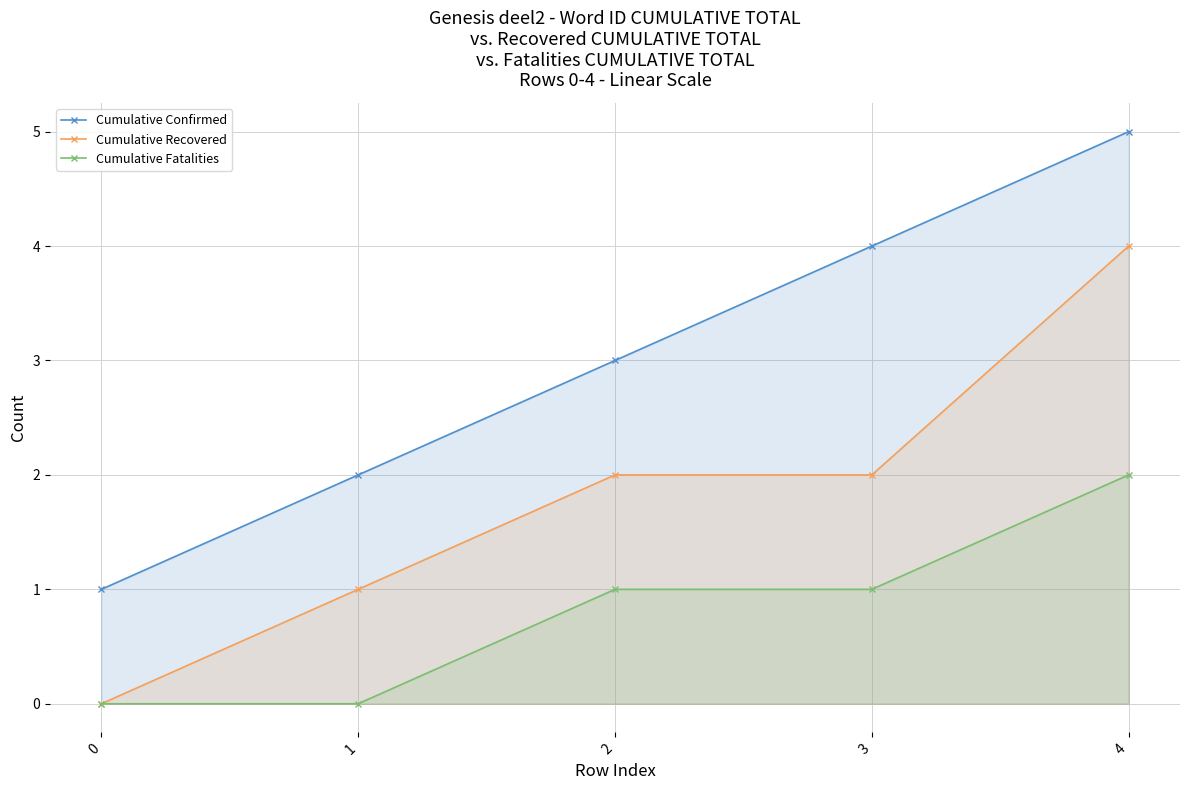

What are all the series names shown in the legend?

Cumulative Confirmed, Cumulative Recovered, Cumulative Fatalities